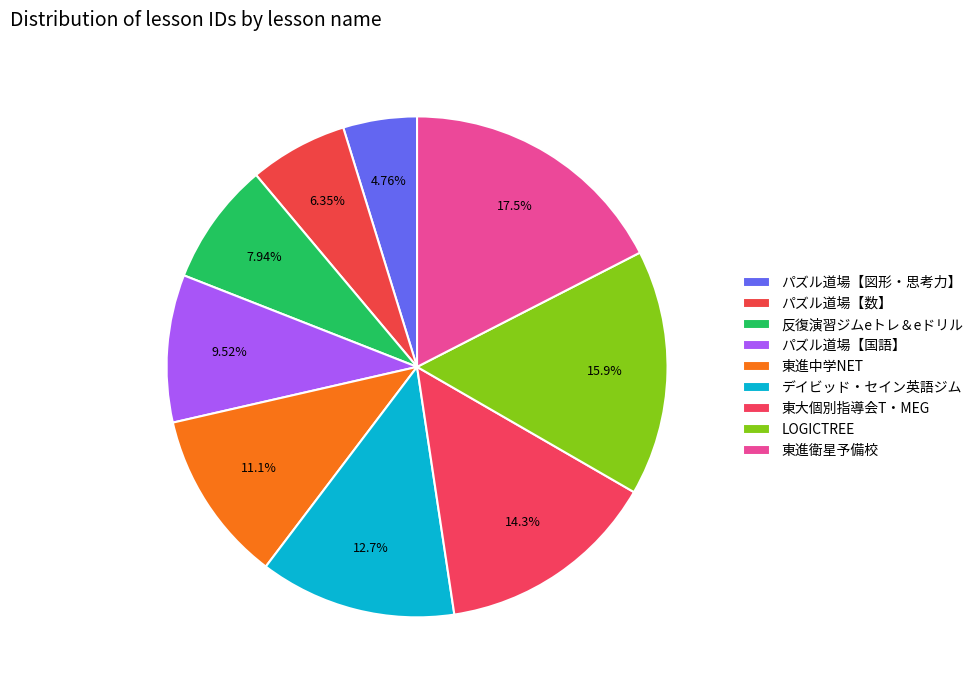

Is it true that パズル道場【図形・思考力】 is 5% of the pie?

True